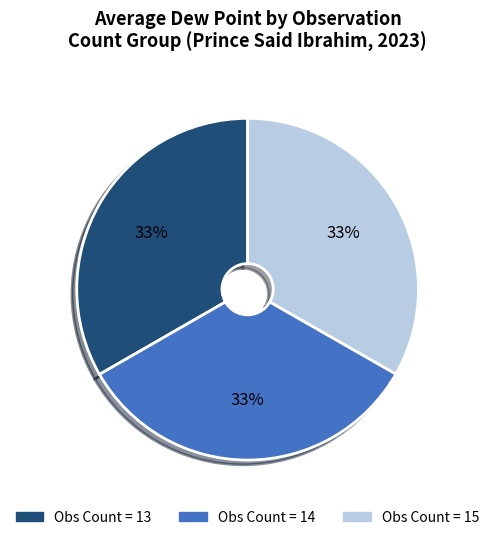

Is the sum of Obs Count = 15 and Obs Count = 14 greater than half?

Yes